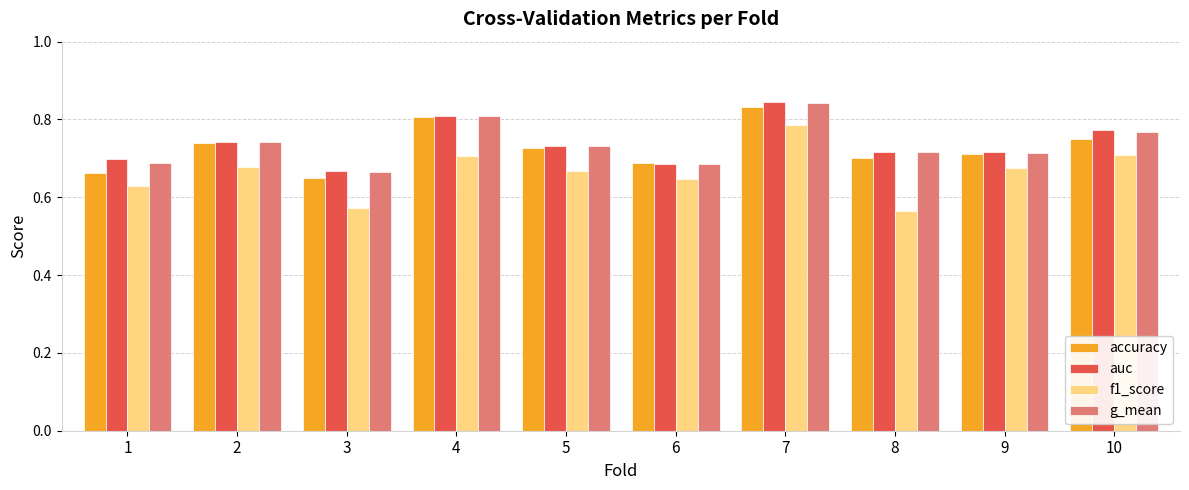

Which category has the highest value across all series?

7